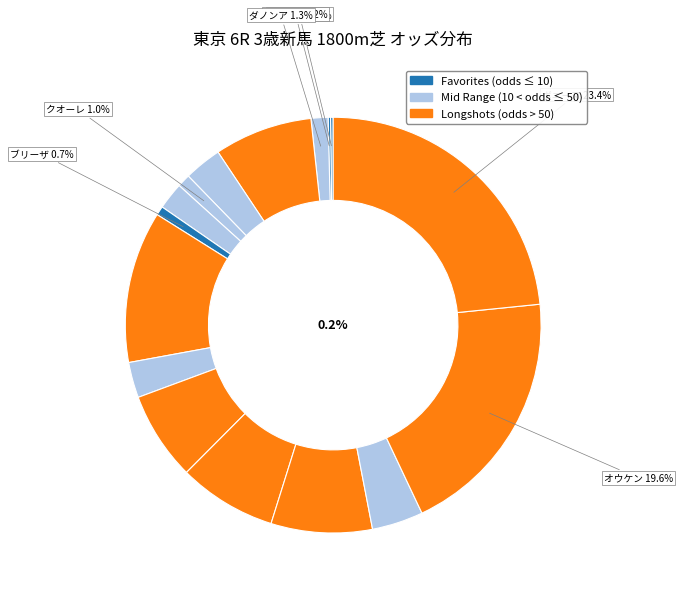

Is there a majority slice in this chart?

No